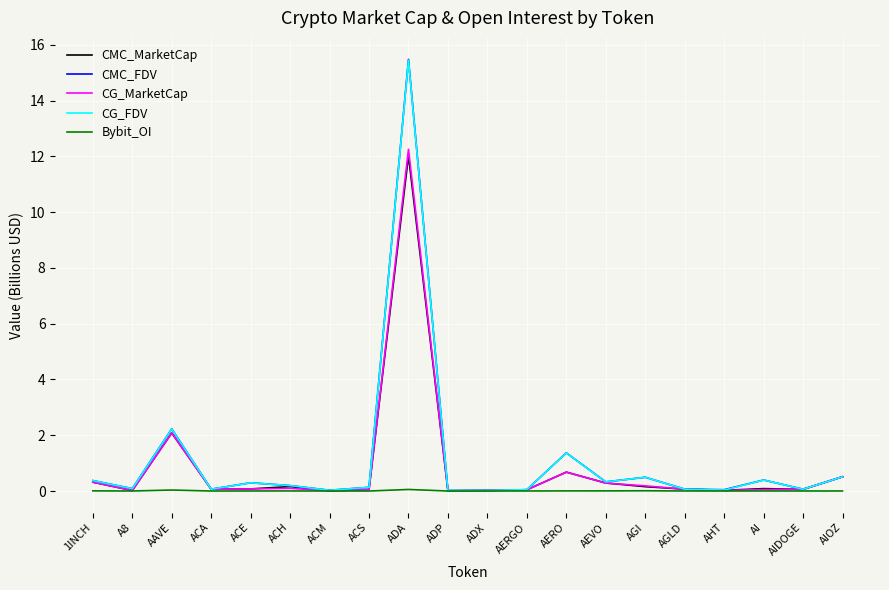

The value of CG_FDV at ADX is 0.0. True or false?

True